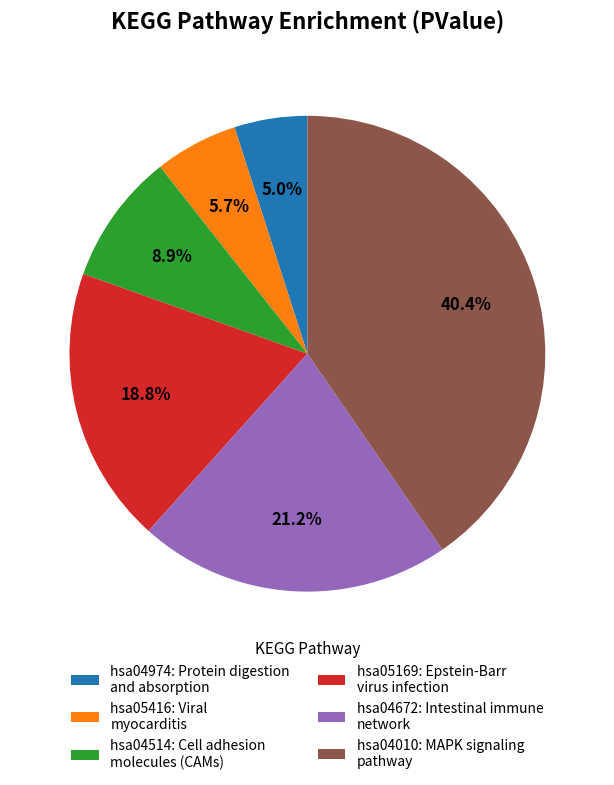

What percentage is NOT represented by hsa04974: Protein digestion and absorption?

95.0%